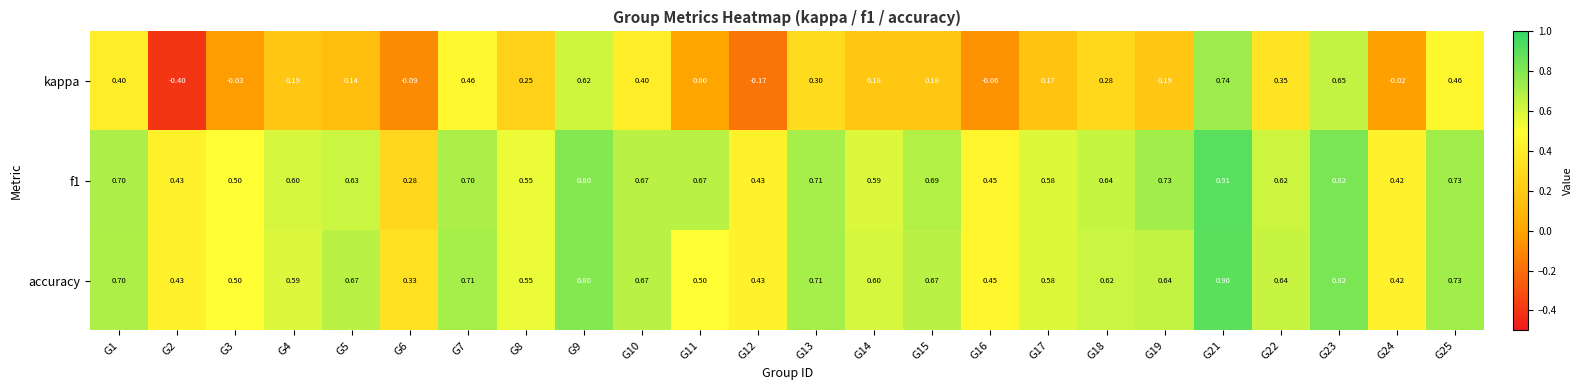

Which series changed the most between G13 and G24?

kappa